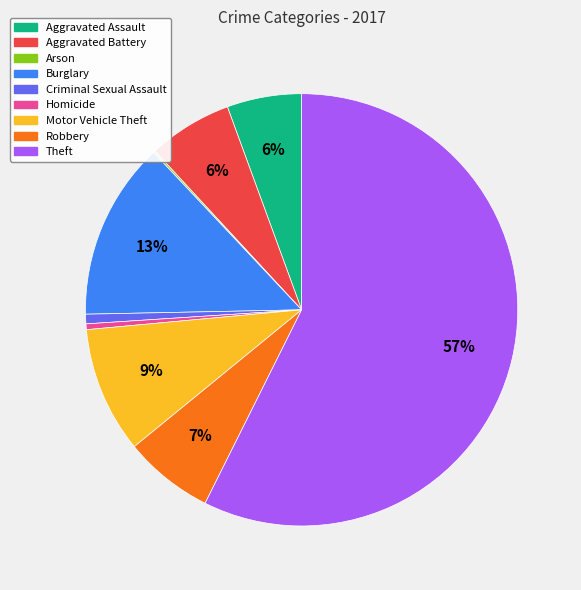

Is Theft the majority of the pie?

Yes